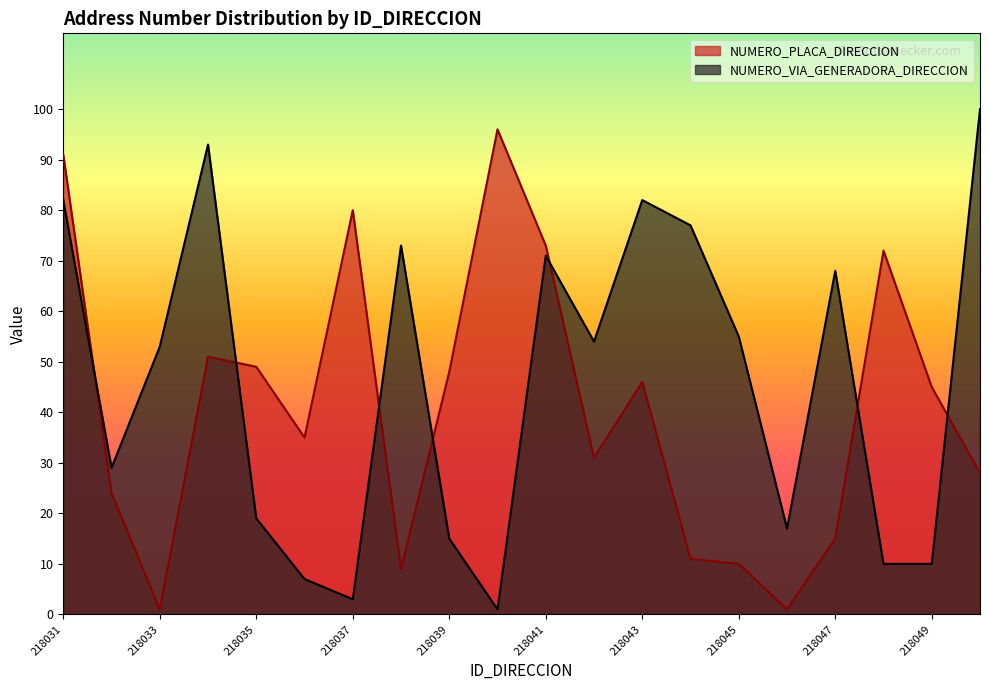

What is the sum of all NUMERO_VIA_GENERADORA_DIRECCION values?

919